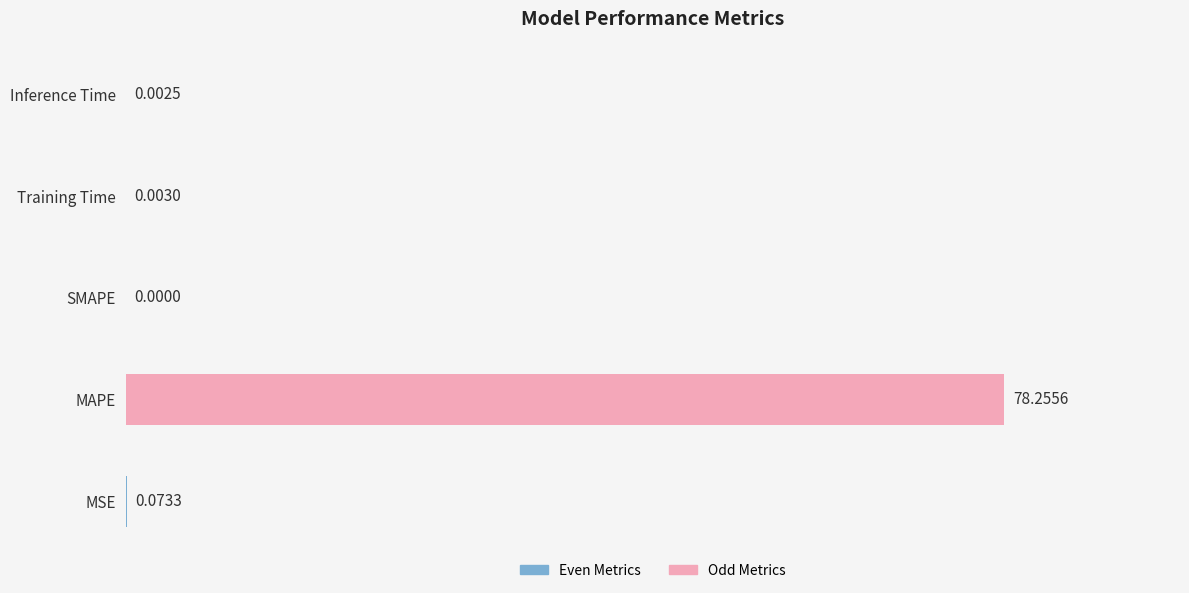

At which category does the chart reach its peak across all series?

MAPE